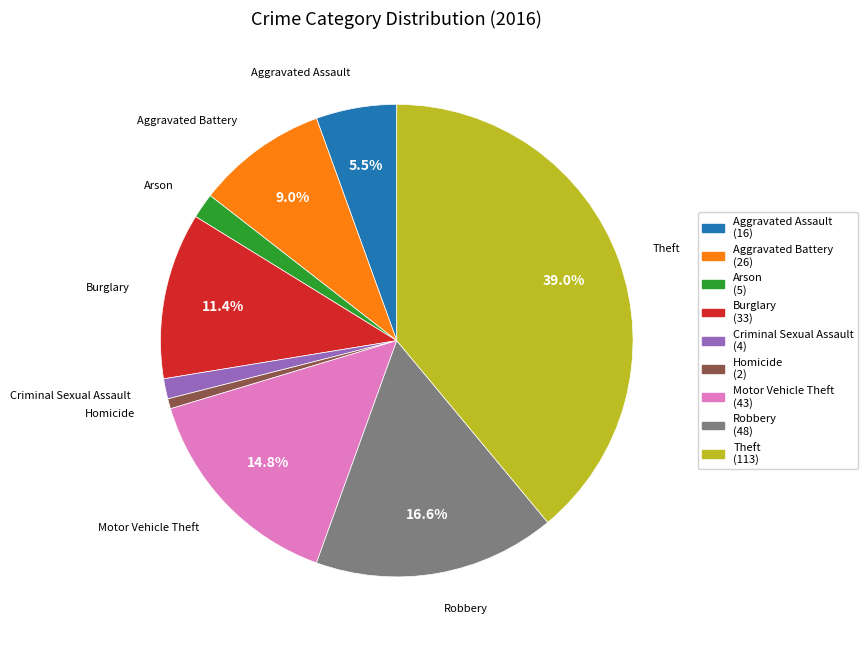

Is it true that Burglary is 1% of the pie?

False